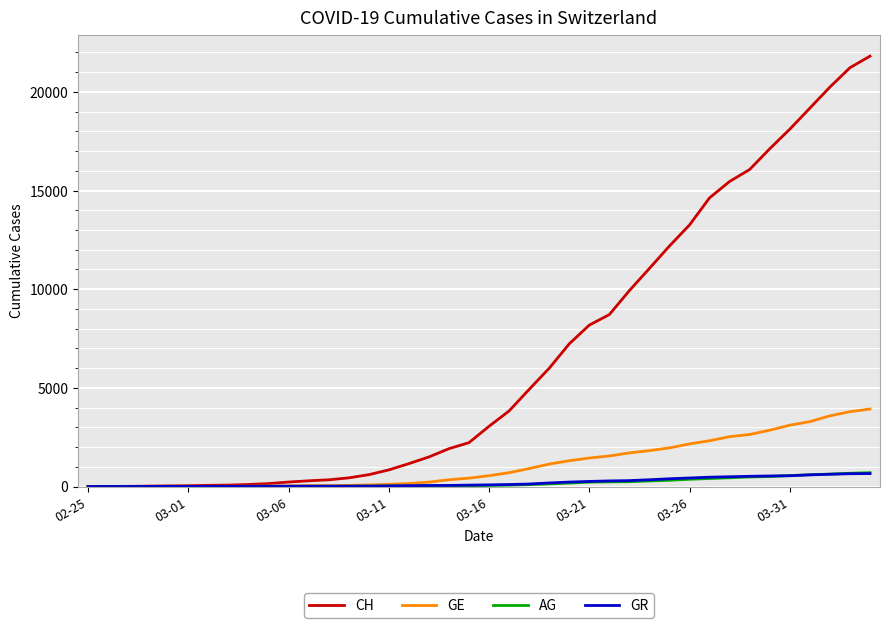

What is the maximum value for GR?

657